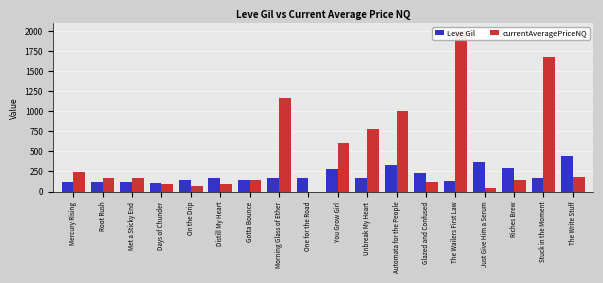

At which category does the chart reach its minimum across all series?

One for the Road